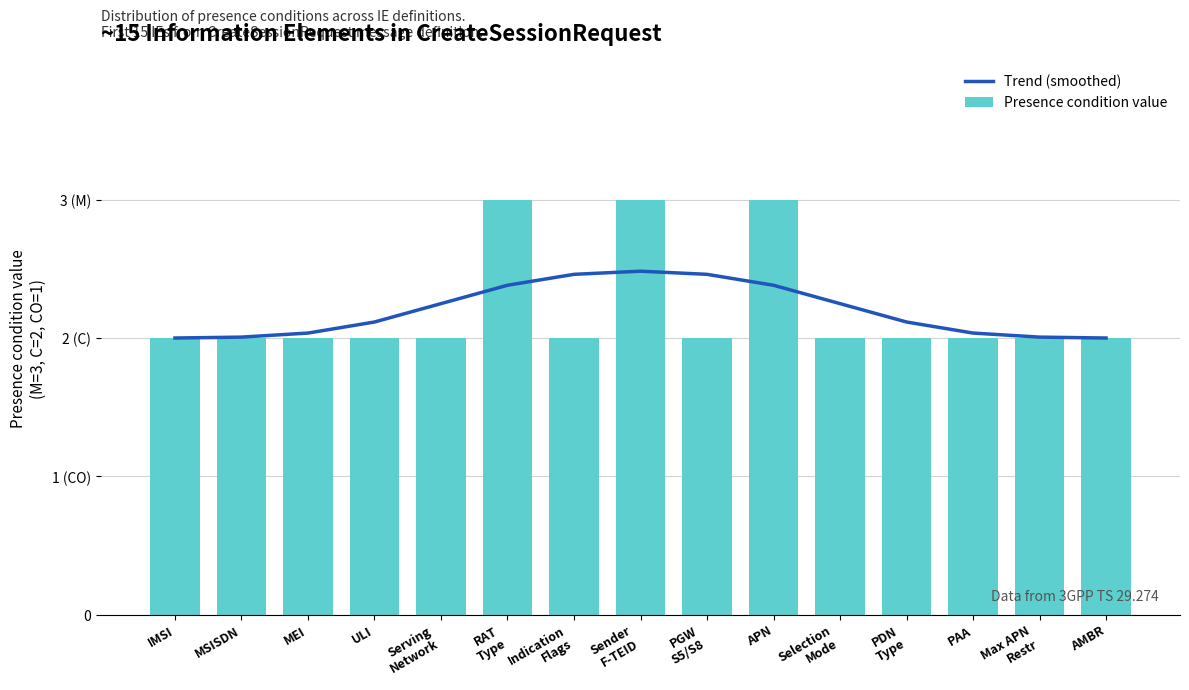

At which category is the sum across all series the highest?

Sender
F-TEID